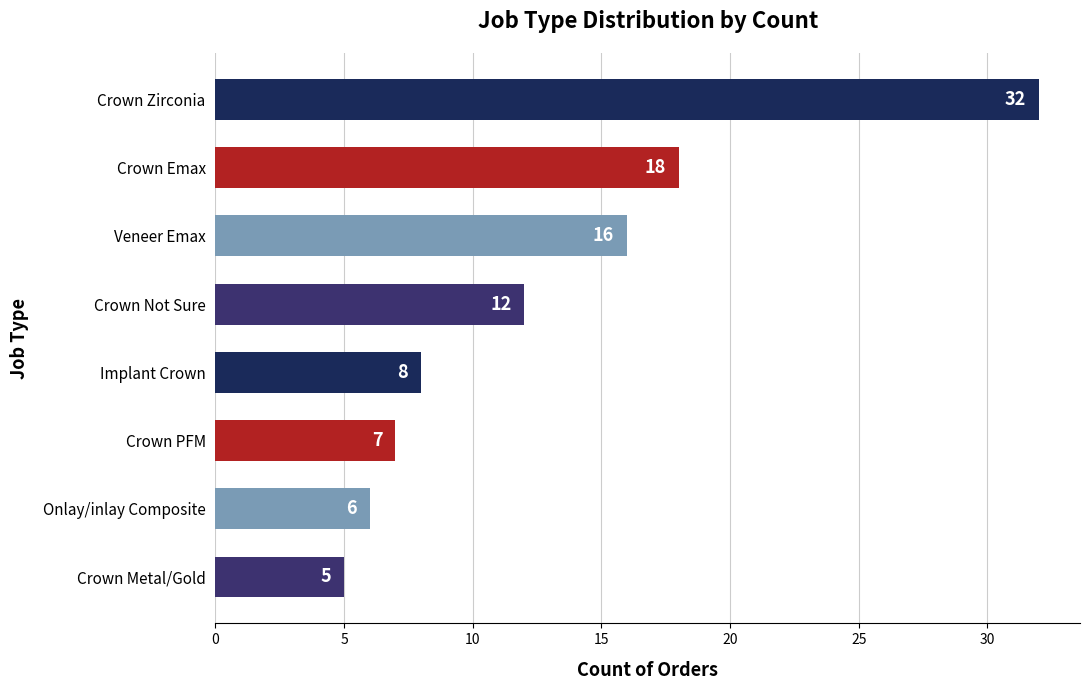

What is the difference between the values at Crown PFM and Crown Metal/Gold?

2